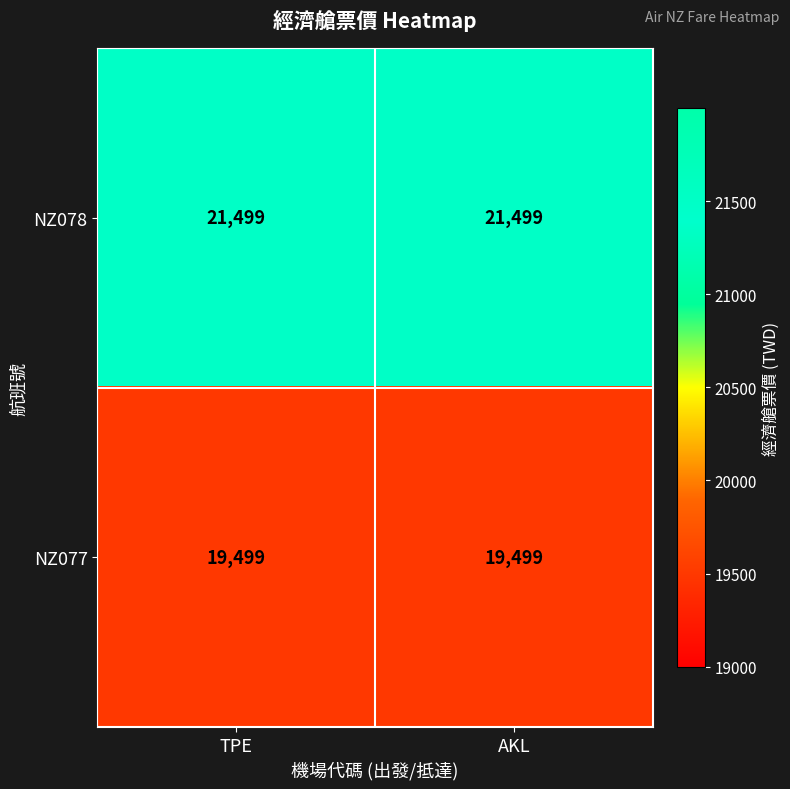

Which series has the largest total across all categories?

NZ078